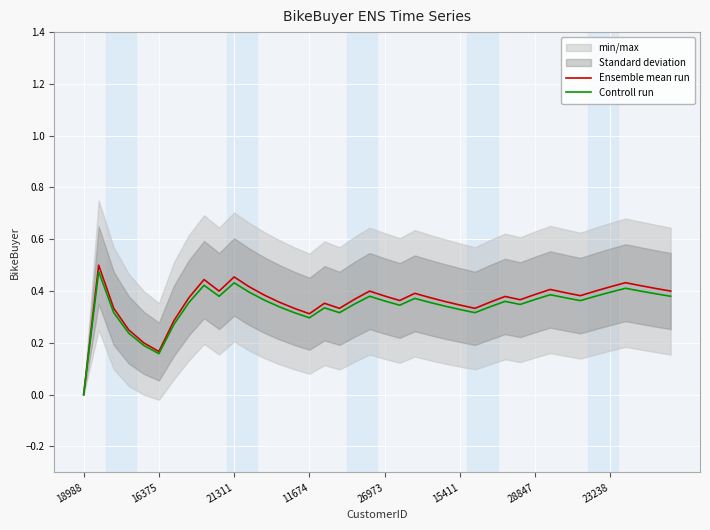

How many lines are shown in the chart?

2